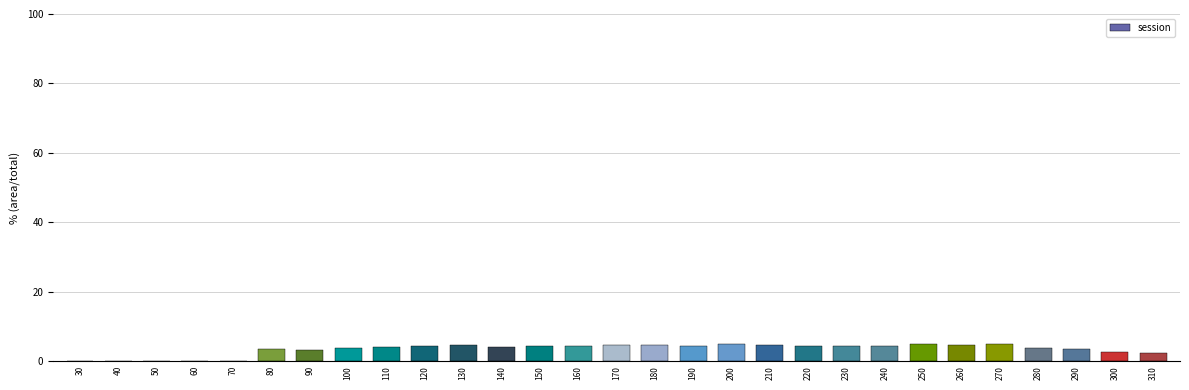

What is the sum of all values?

100.0